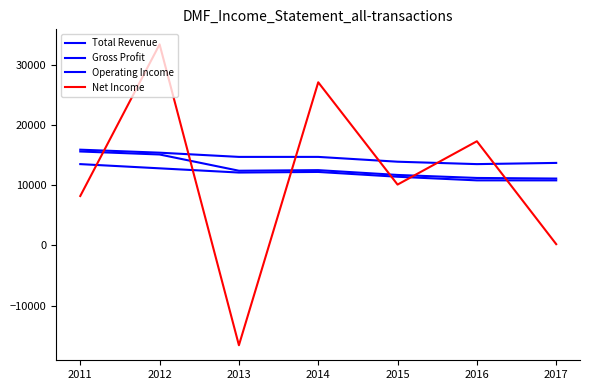

Where is Gross Profit nearest to the value 13350?

2014